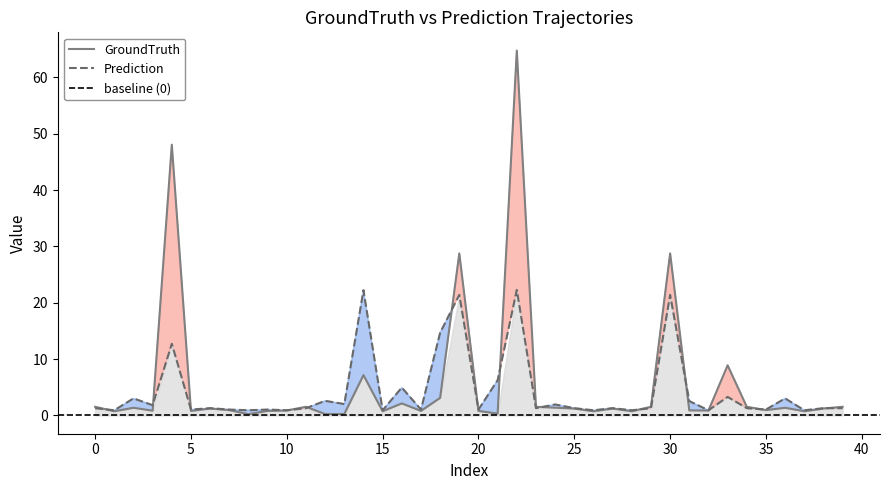

What is the average value of the Prediction series?

4.3